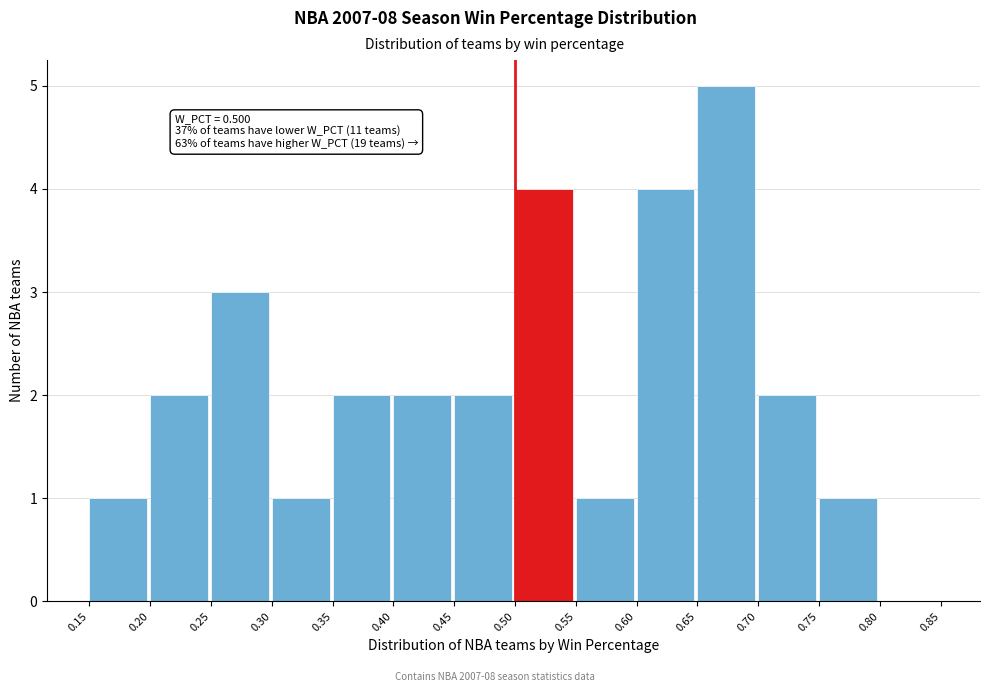

Over which range of the x-axis is the bar tallest?

0.65 to 0.70